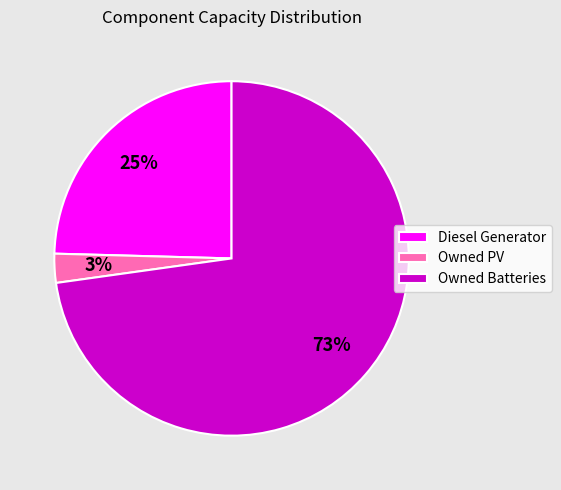

What is the largest slice in the pie chart?

Owned Batteries